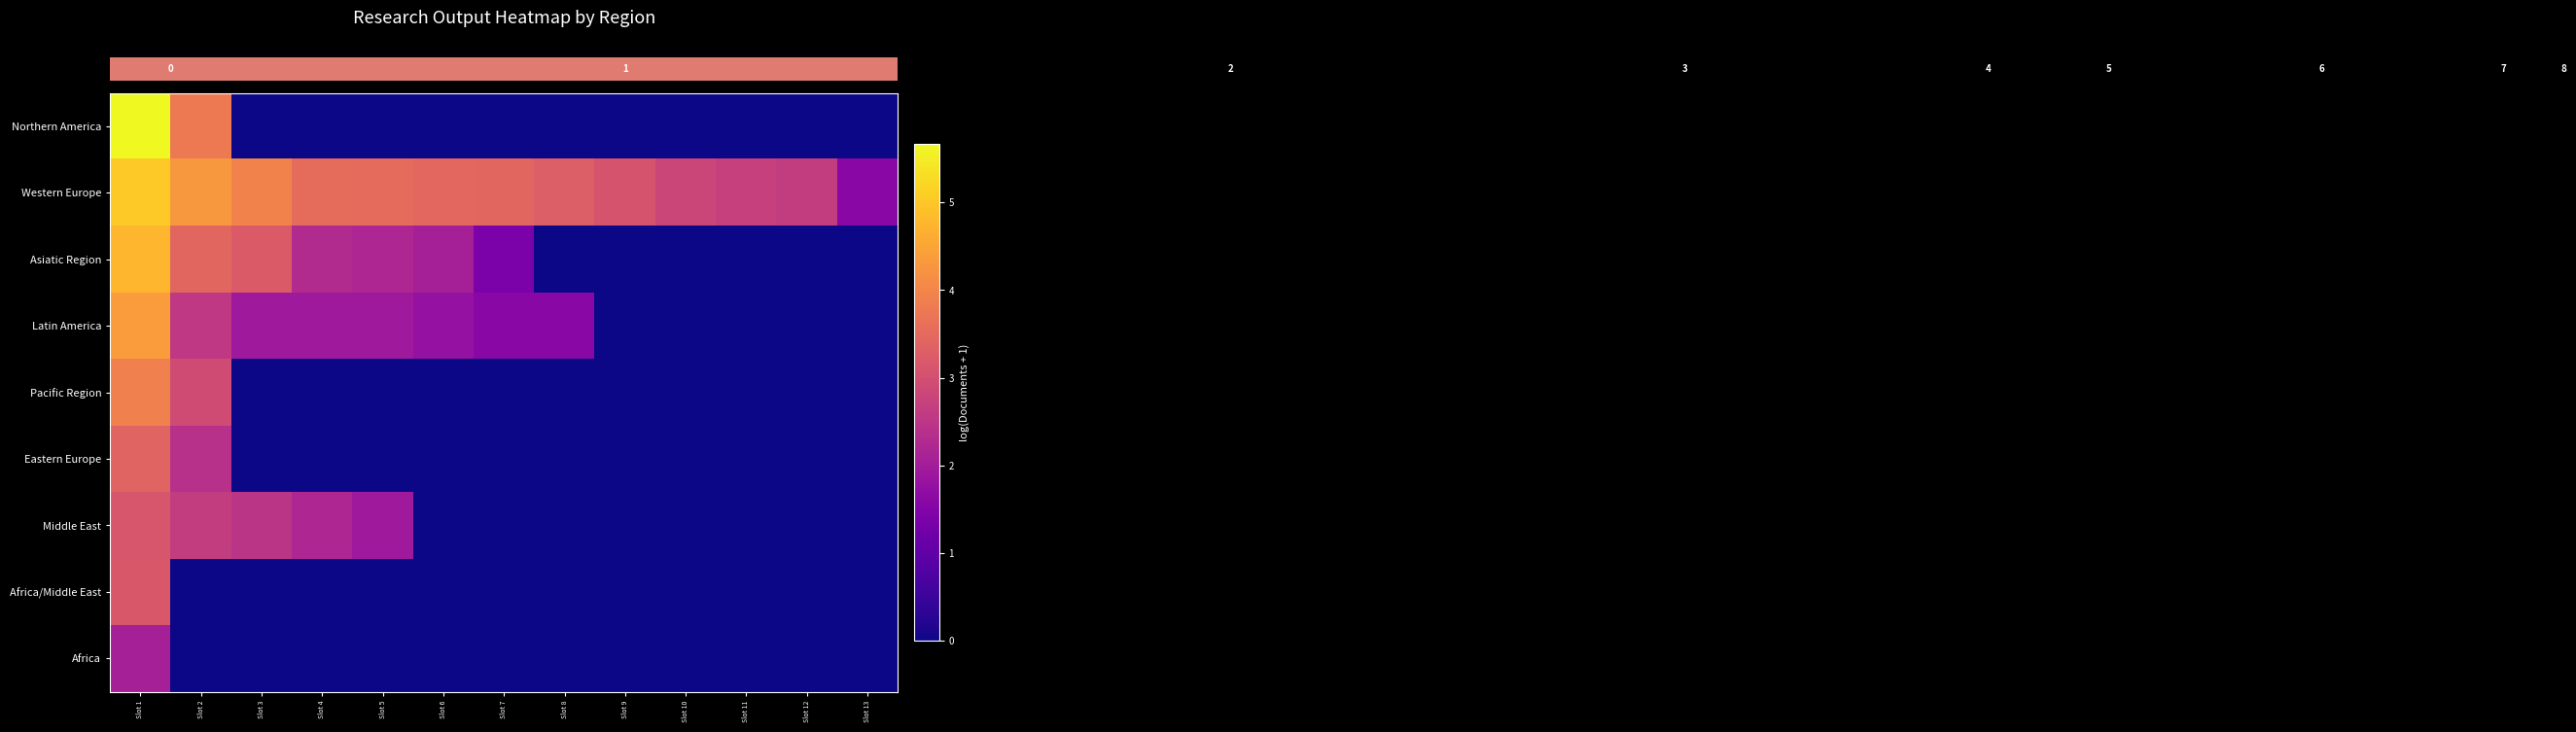

What is the total value across all series at Slot 10?

2.8